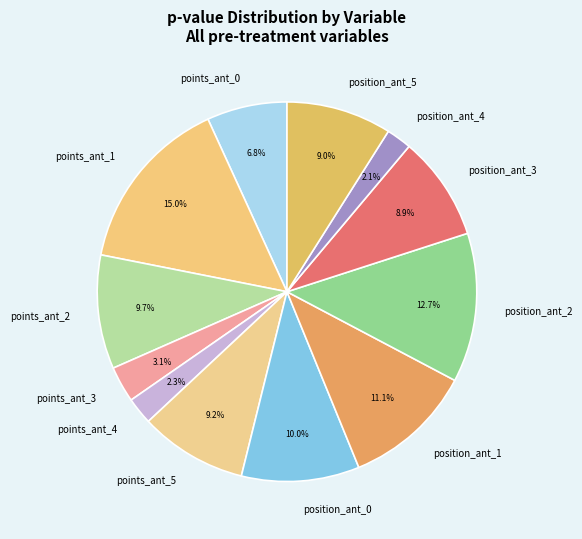

True or false: position_ant_4 accounts for 2% of the total.

True